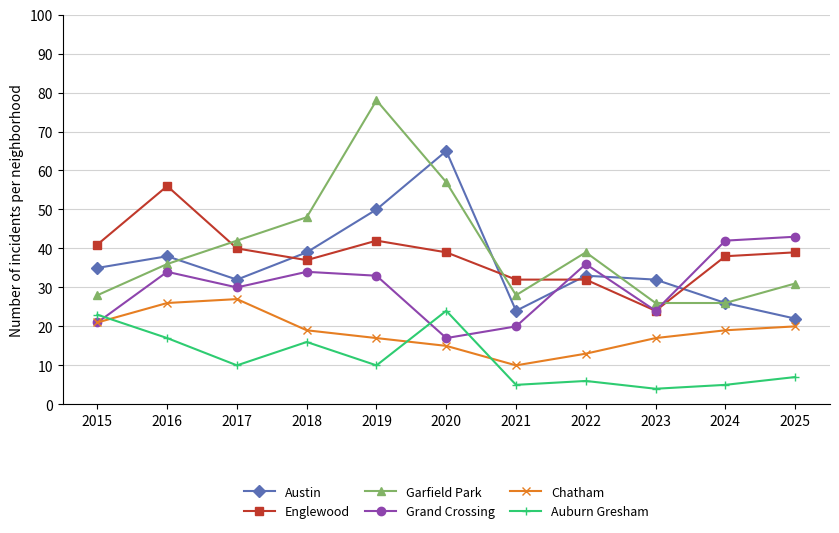

Where is the first local minimum for Auburn Gresham?

2017